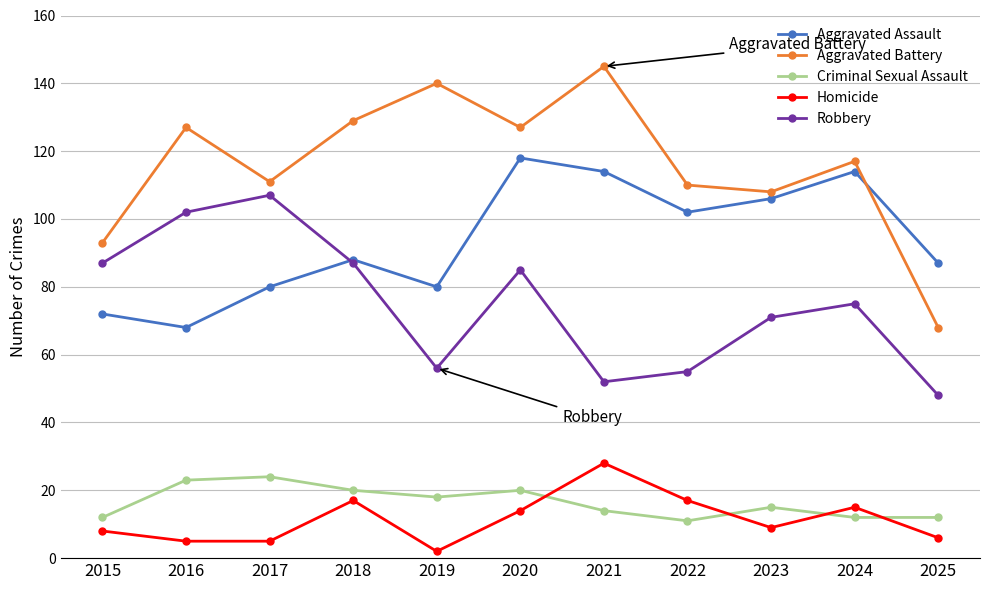

Is it true that Aggravated Battery equals 127 at 2020?

True